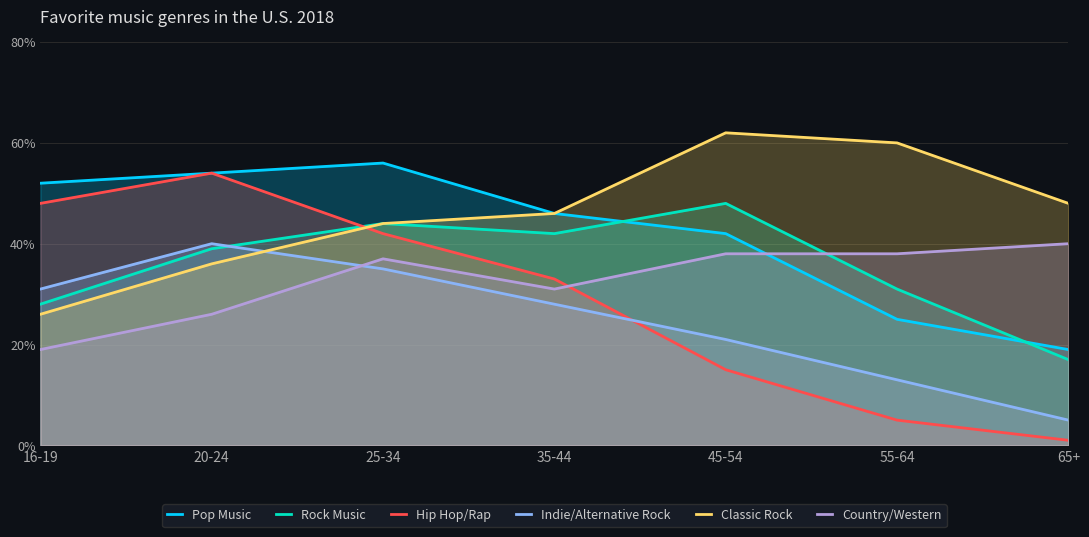

The value of Indie/Alternative Rock at 16-19 is 31. True or false?

True